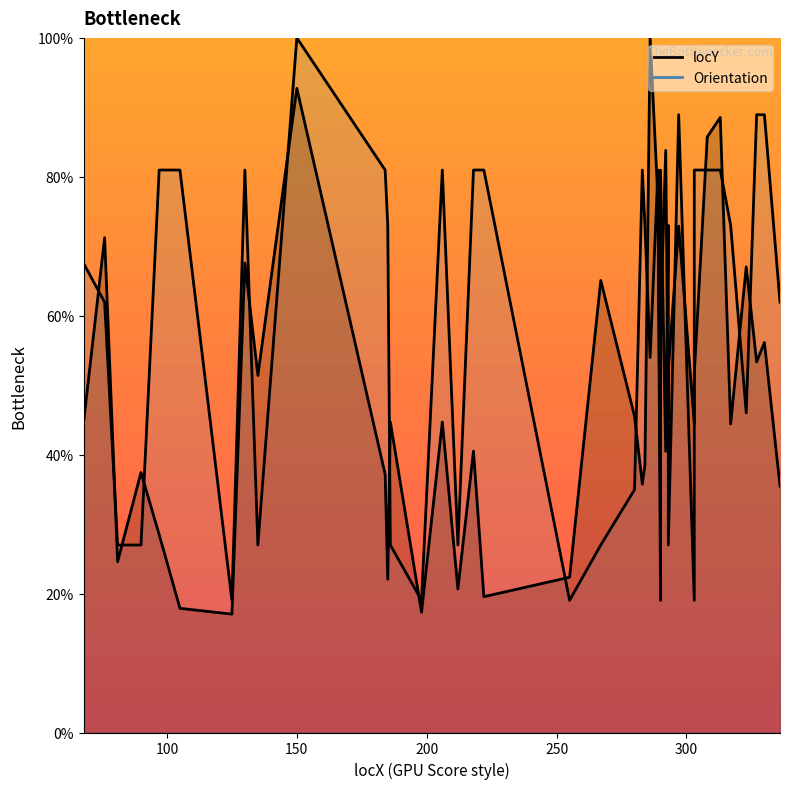

True or false: locY and Orientation cross at least once.

True